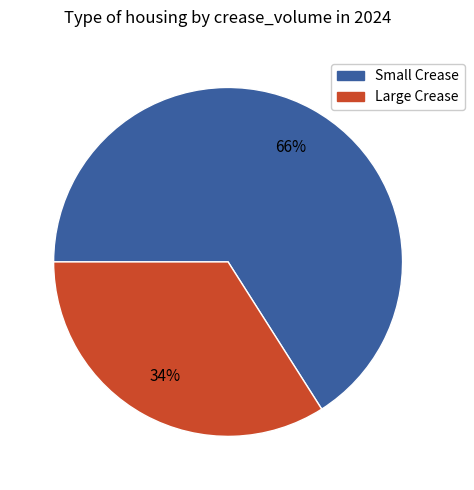

Is there a majority slice in this chart?

Yes